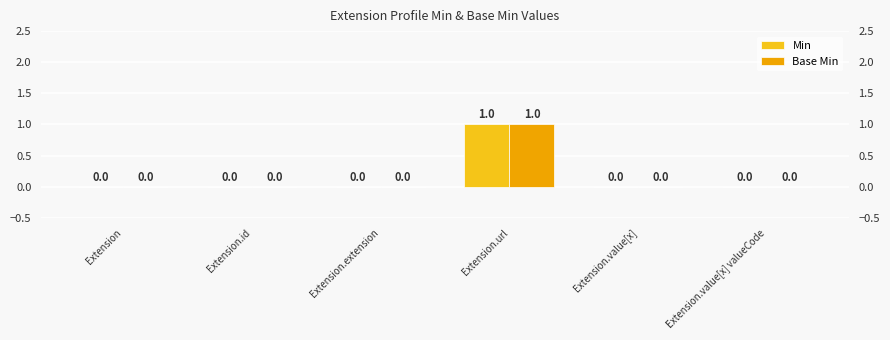

Is the value of Base Min at Extension.value[x] greater than the value of Min at Extension.value[x] valueCode?

No